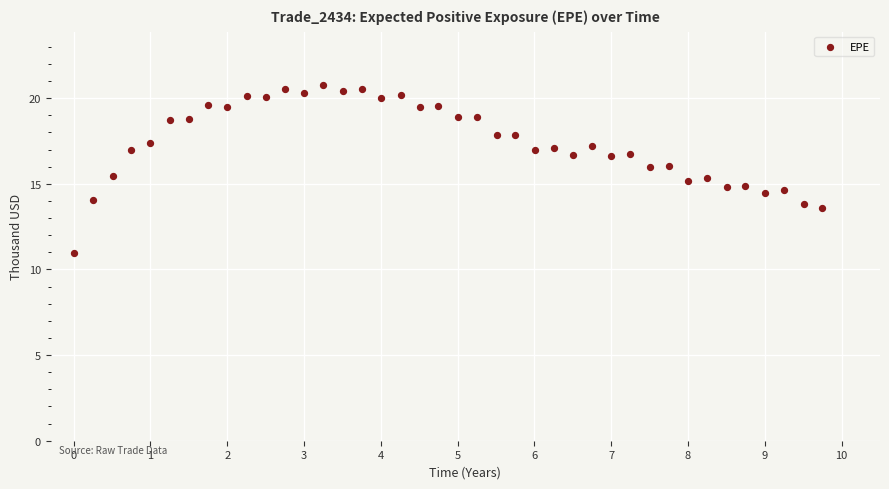

What is the range of X values (max minus min)?

9.7